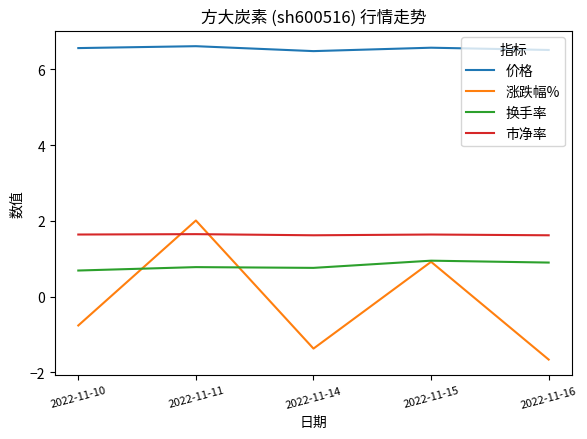

Which label corresponds to the smallest value in the chart?

2022-11-16